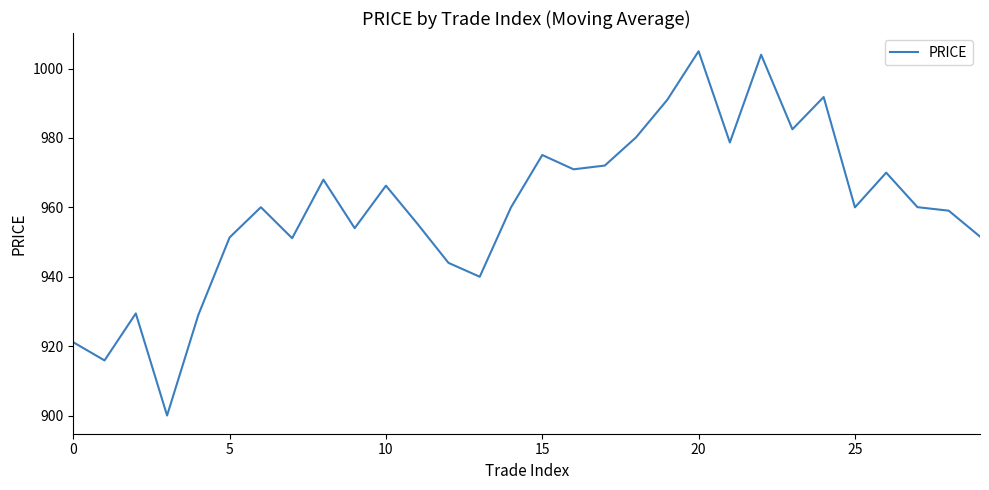

What is the maximum value shown in the chart?

1005.0